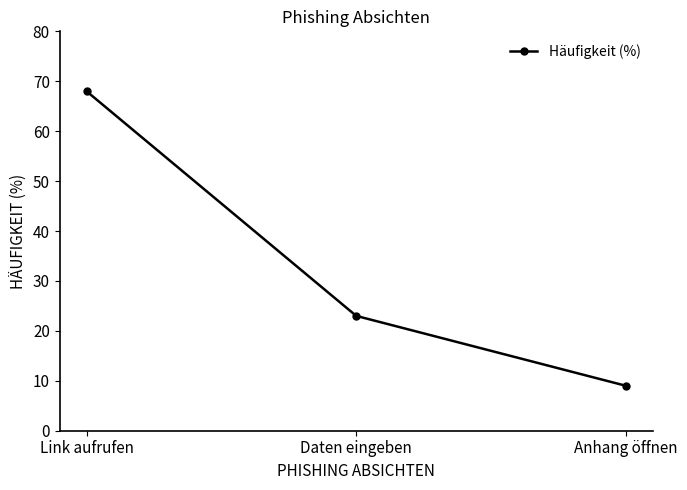

How many lines are shown in the chart?

1